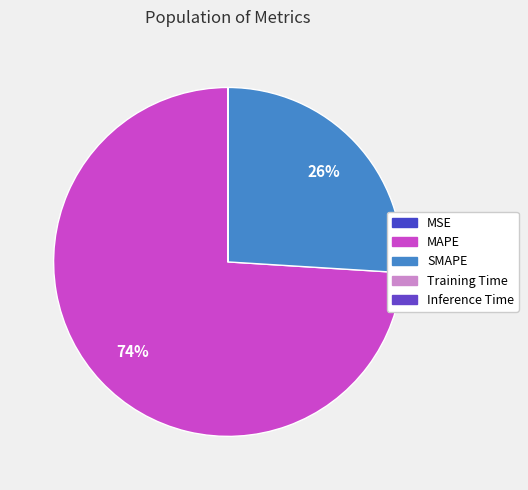

Rank the categories by value from highest to lowest.

MAPE, SMAPE, MSE, Training Time, Inference Time